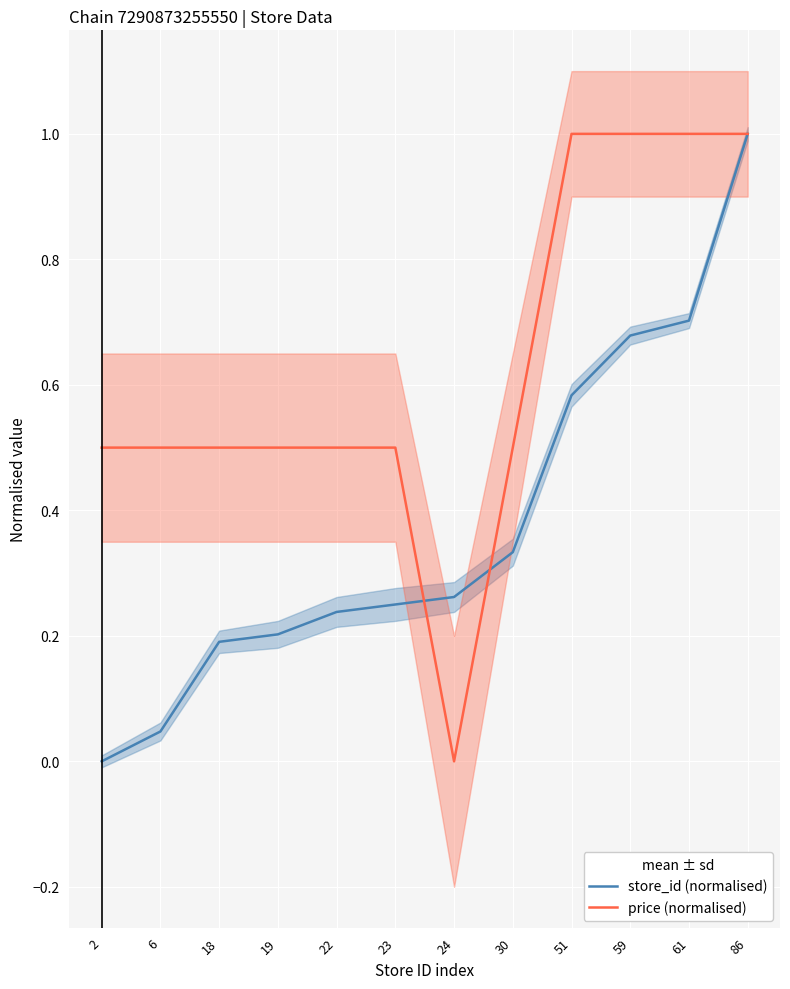

True or false: price (normalised) has more than 2 interior local peaks.

False